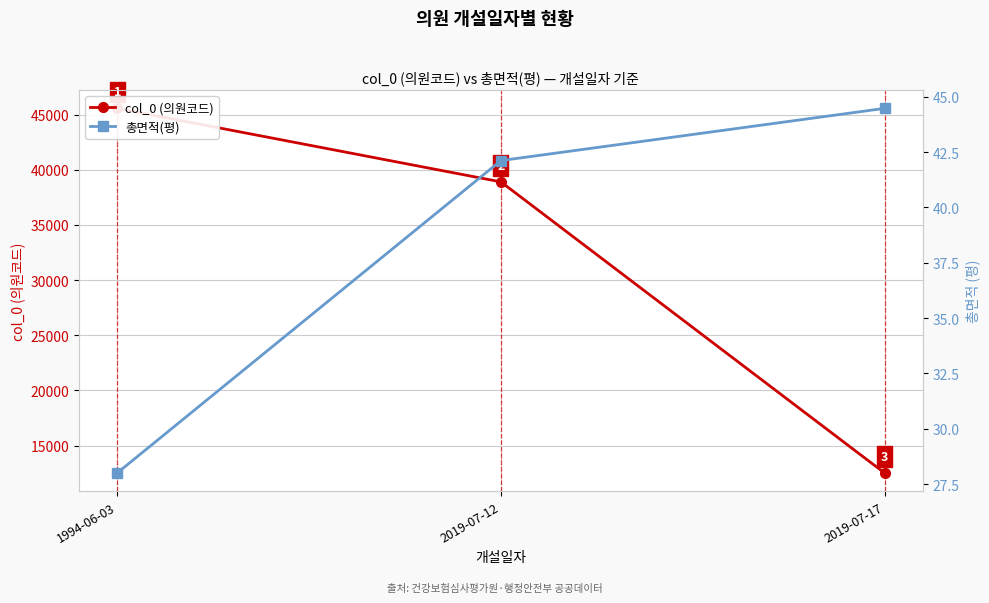

Rank the series by their average value, from lowest to highest.

총면적(평), col_0 (의원코드)